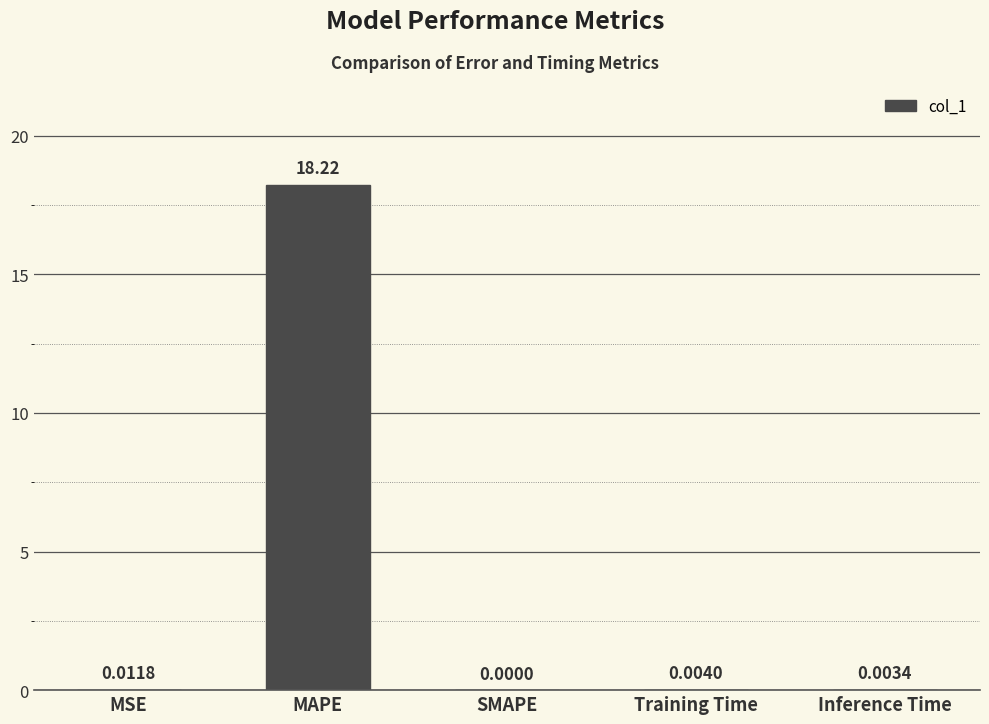

Count the number of data series in this chart.

1